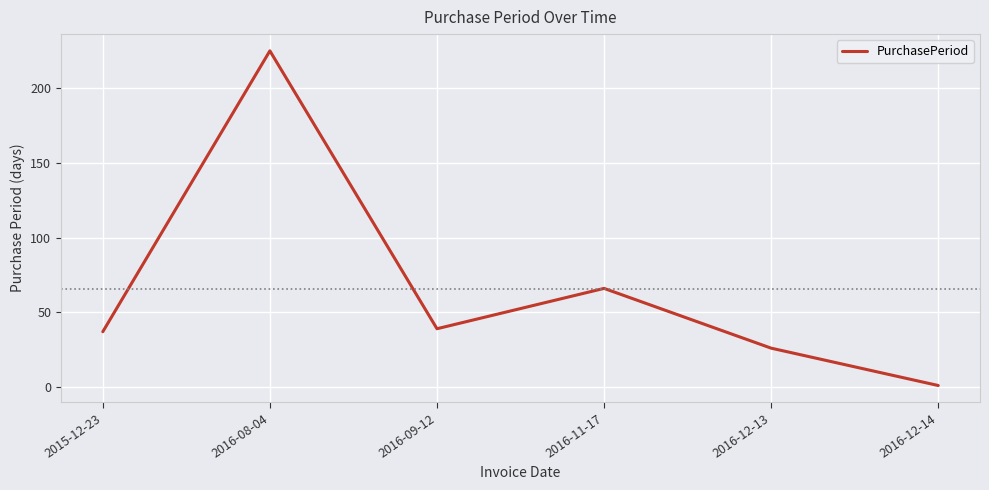

What is the sum of all values?

394